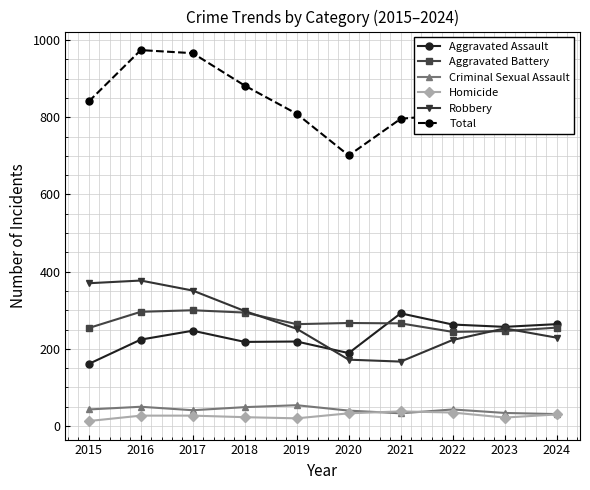

What is the maximum value for Robbery?

377